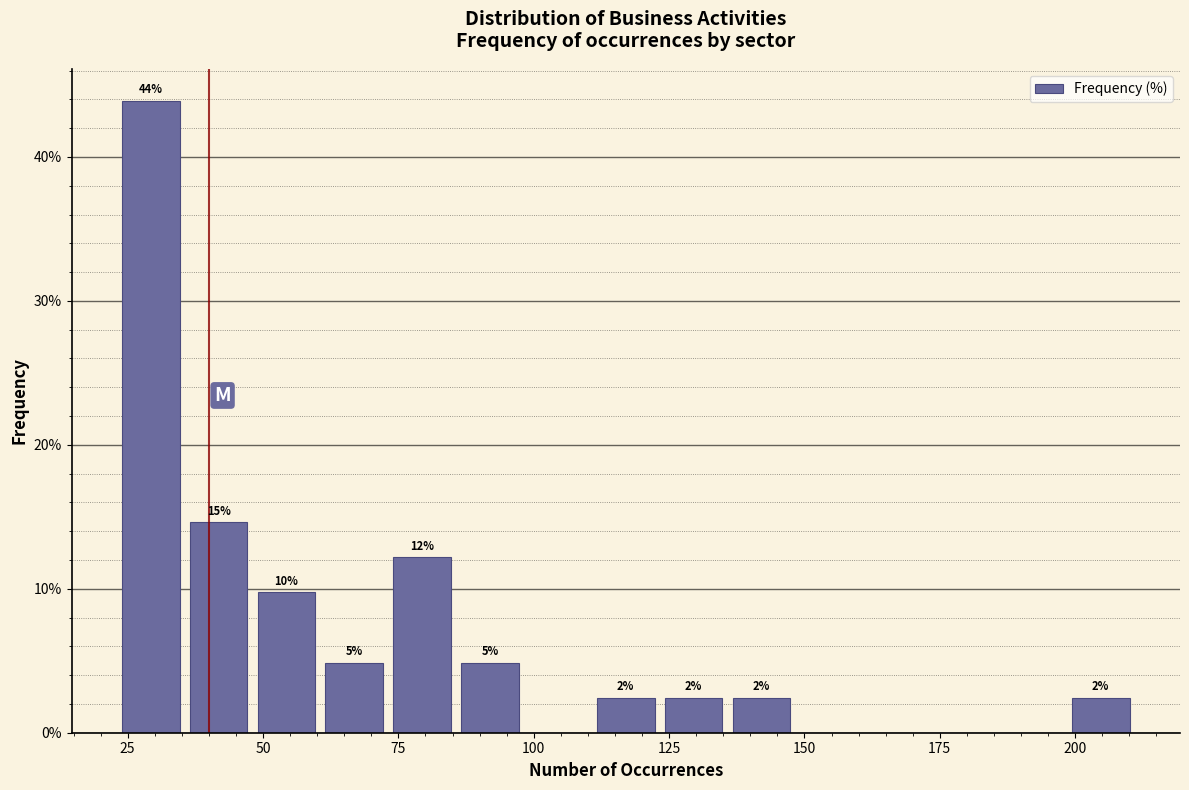

Around what value on the x-axis is the tallest bar? Give the approximate position of its centre, as read against the axis.

30